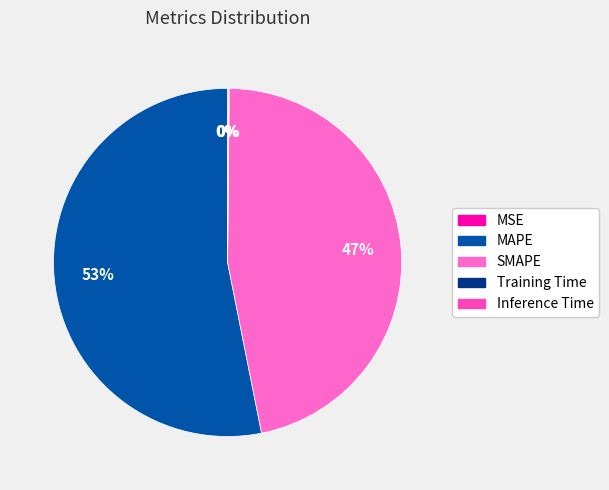

Which category has the smallest portion of the pie?

MSE